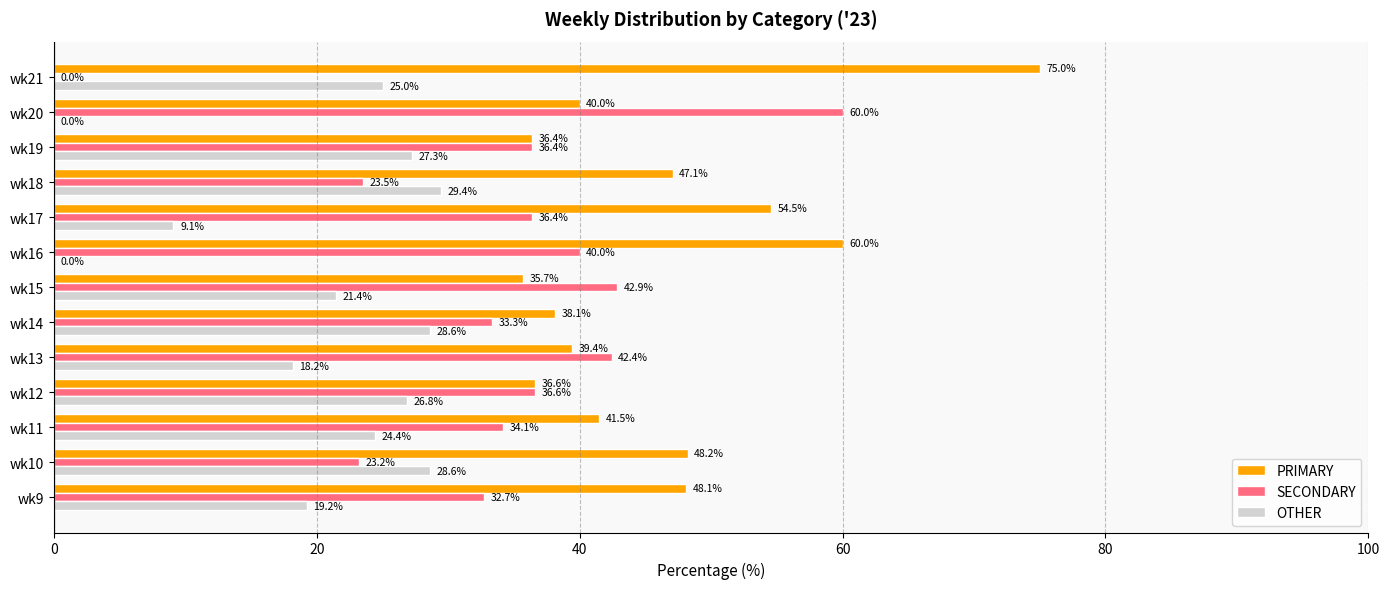

True or false: OTHER has a value of 28.6 at wk14.

True